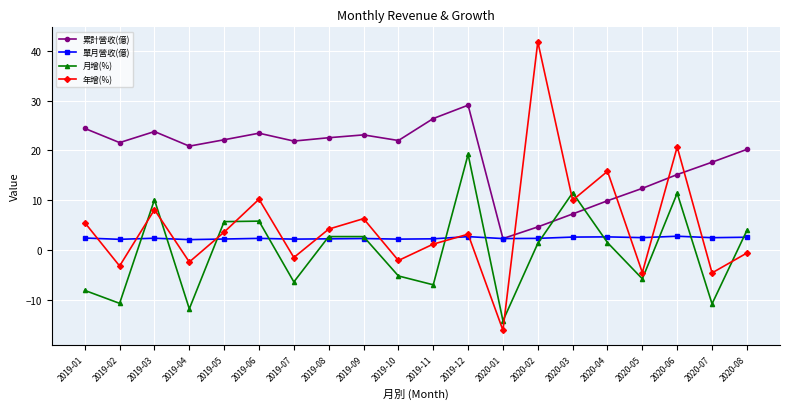

How many lines are shown in the chart?

4